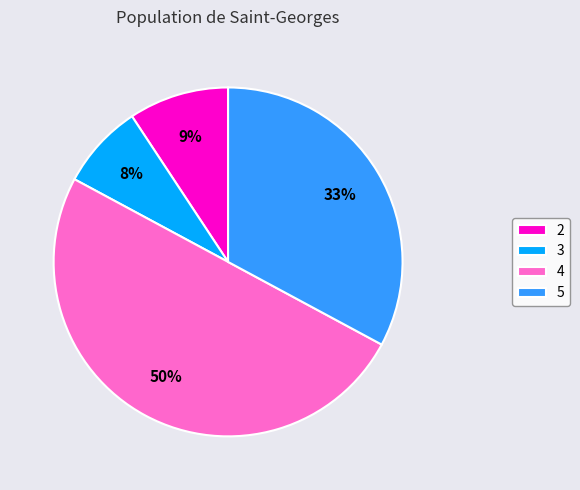

Which category has the biggest portion of the pie?

4